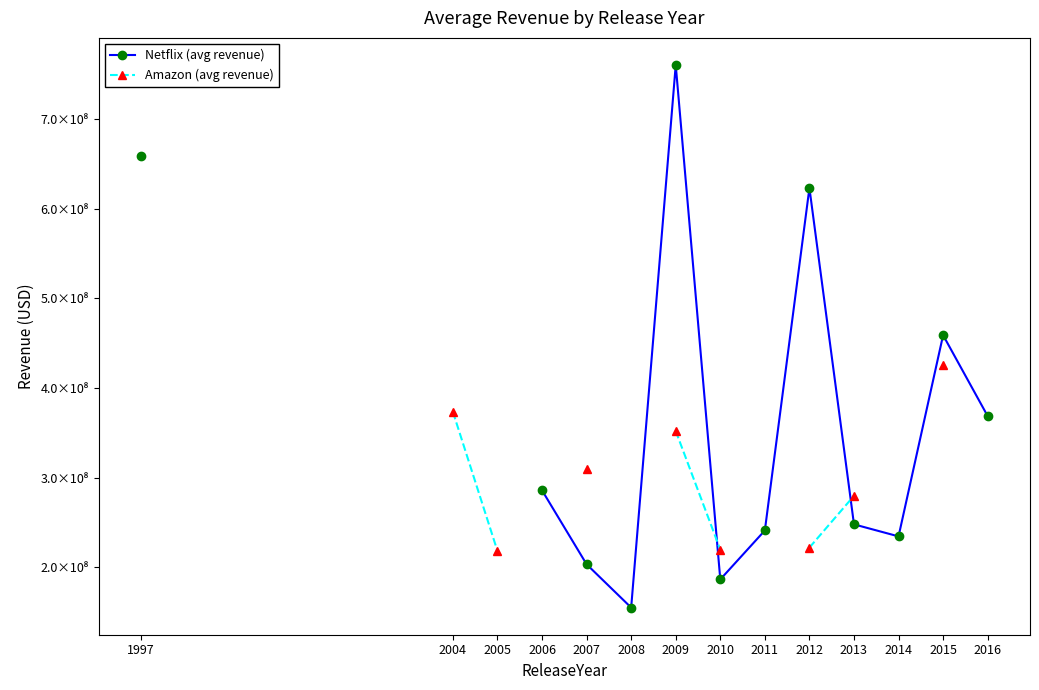

The Netflix (avg revenue) series shows 441838806.7 at 2013. True or false?

False